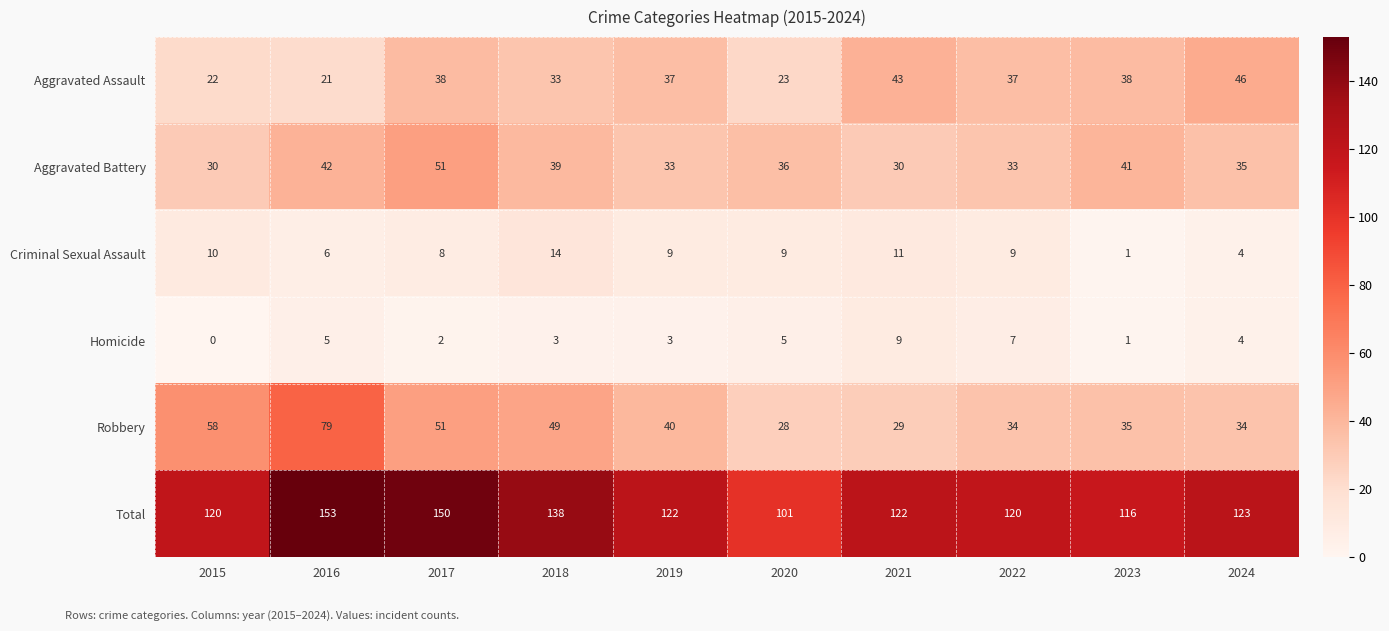

At which label is Aggravated Assault closest to 33?

2018